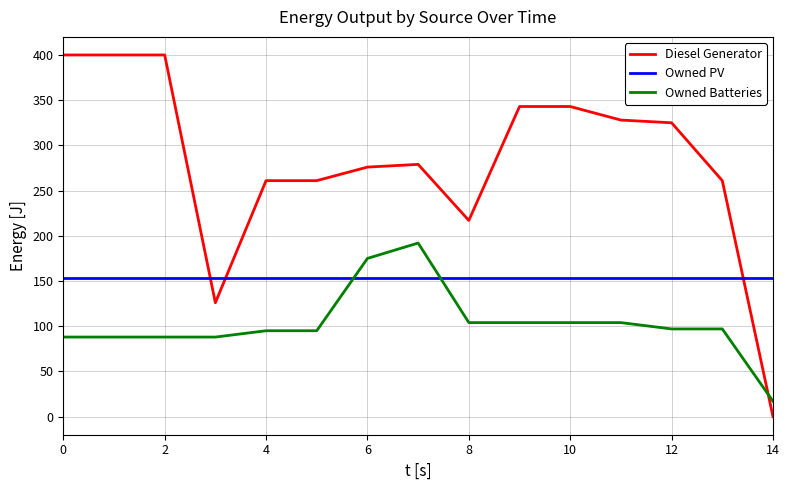

What are all the series names shown in the legend?

Diesel Generator, Owned PV, Owned Batteries